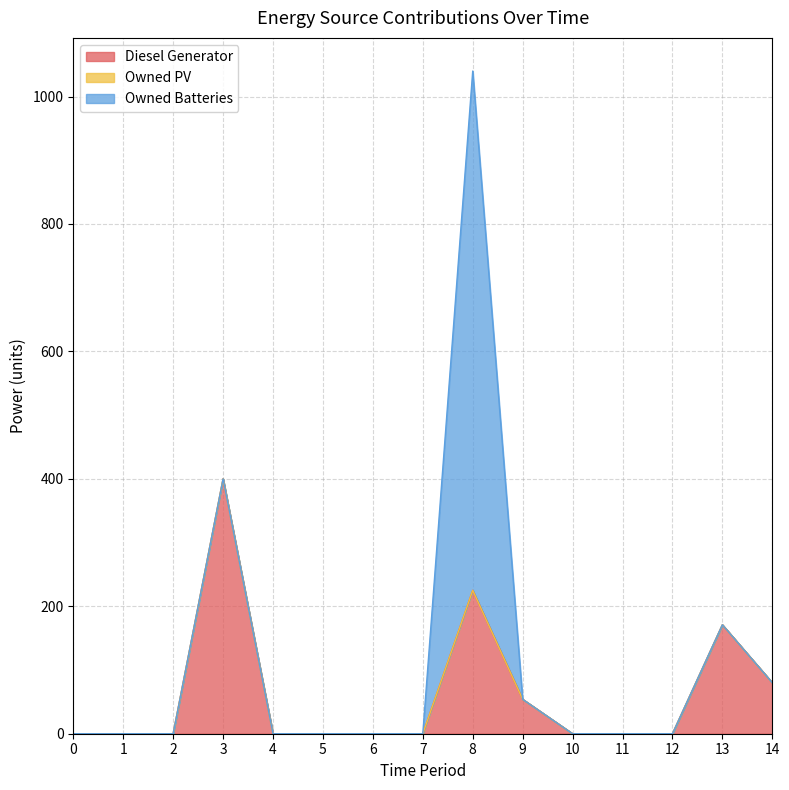

At 3, list the series in order from smallest to largest.

Owned PV, Owned Batteries, Diesel Generator